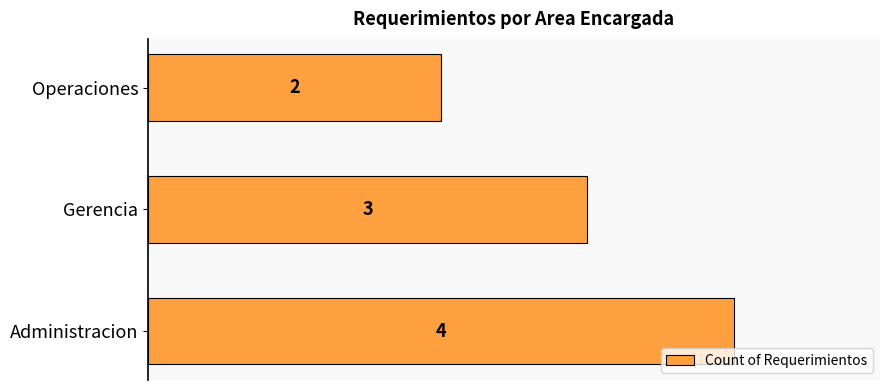

Is it true that the value at Gerencia is 3?

True